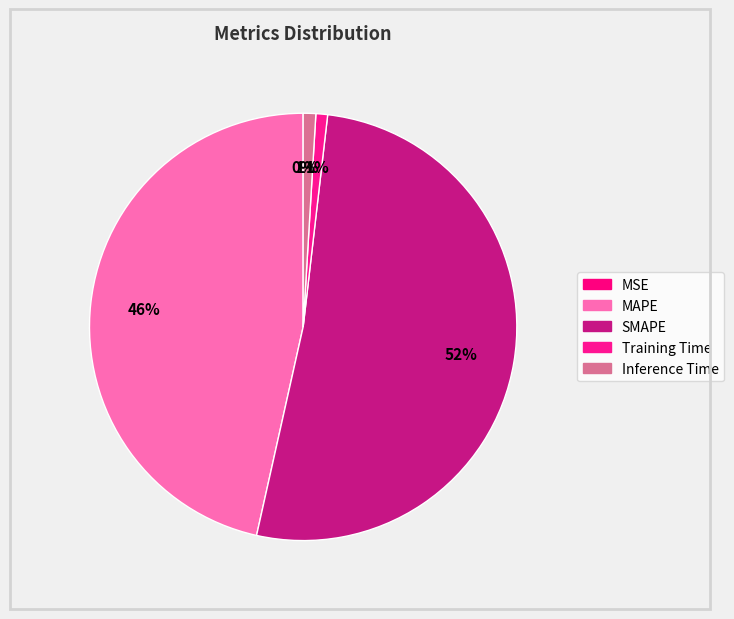

What percentage do MAPE and Training Time together represent?

47.4%